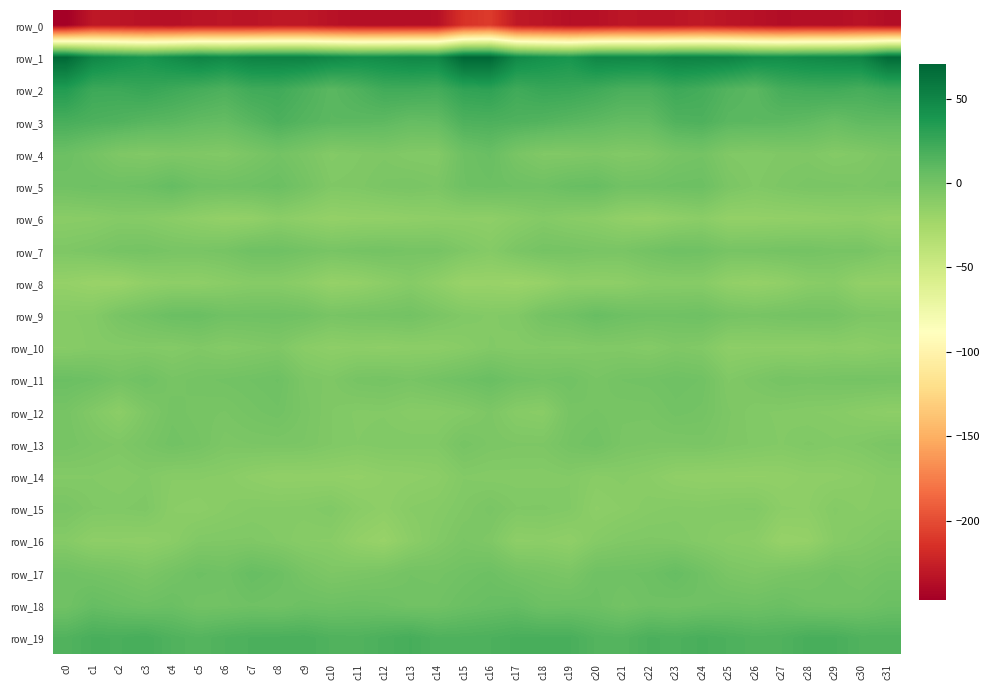

Reading right to left, list all the values displayed in this chart.

row_0: c31=-237.4	c30=-233.4	c29=-236.6	c28=-236.0	c27=-237.3	c26=-234.5	c25=-232.2	c24=-229.2	c23=-231.9	c22=-232.4	c21=-231.2	c20=-234.8	c19=-235.7	c18=-231.9	c17=-229.6	c16=-208.4	c15=-213.6	c14=-235.4	c13=-236.3	c12=-236.5	c11=-236.4	c10=-233.7	c9=-230.2	c8=-230.1	c7=-232.5	c6=-231.7	c5=-232.4	c4=-235.5	c3=-234.2	c2=-231.8	c1=-230.2	c0=-246.7
row_1: c31=67.8	c30=50.5	c29=48.5	c28=47.3	c27=44.9	c26=46.1	c25=51.7	c24=52.6	c23=53.1	c22=48.4	c21=49.2	c20=49.4	c19=39.1	c18=42.1	c17=47.4	c16=70.0	c15=70.1	c14=48.3	c13=48.9	c12=46.1	c11=44.8	c10=48.5	c9=52.7	c8=52.7	c7=52.2	c6=47.3	c5=50.9	c4=45.3	c3=39.0	c2=43.5	c1=49.7	c0=68.7
row_2: c31=23.0	c30=19.2	c29=21.7	c28=21.3	c27=19.4	c26=11.1	c25=14.0	c24=20.5	c23=23.5	c22=17.6	c21=17.9	c20=22.2	c19=24.9	c18=25.4	c17=22.1	c16=29.7	c15=28.5	c14=20.5	c13=21.7	c12=21.6	c11=15.7	c10=11.0	c9=16.9	c8=22.5	c7=21.9	c6=16.6	c5=19.8	c4=23.0	c3=26.0	c2=23.5	c1=23.6	c0=34.5
row_3: c31=8.9	c30=8.7	c29=5.2	c28=8.5	c27=10.3	c26=10.6	c25=11.1	c24=16.2	c23=15.1	c22=7.5	c21=7.1	c20=9.7	c19=11.7	c18=14.1	c17=15.7	c16=16.9	c15=16.2	c14=7.1	c13=6.2	c12=9.5	c11=10.3	c10=10.6	c9=13.2	c8=17.1	c7=11.9	c6=6.8	c5=8.0	c4=10.9	c3=12.2	c2=14.9	c1=16.6	c0=19.0
row_4: c31=-4.2	c30=-7.2	c29=-8.6	c28=-6.0	c27=-6.3	c26=-7.8	c25=-6.7	c24=-0.7	c23=-2.0	c22=-6.6	c21=-7.6	c20=-5.7	c19=-6.8	c18=-7.0	c17=-2.9	c16=4.9	c15=2.1	c14=-8.0	c13=-7.6	c12=-5.7	c11=-6.8	c10=-8.3	c9=-3.8	c8=-0.3	c7=-3.8	c6=-7.5	c5=-6.5	c4=-5.9	c3=-7.3	c2=-5.9	c1=-1.1	c0=3.4
row_5: c31=-2.6	c30=-4.2	c29=-3.4	c28=-3.4	c27=-4.9	c26=-6.8	c25=-4.0	c24=3.1	c23=2.6	c22=1.4	c21=0.9	c20=5.6	c19=4.6	c18=1.4	c17=2.0	c16=2.9	c15=1.9	c14=-4.3	c13=-2.9	c12=-3.7	c11=-5.9	c10=-6.4	c9=-1.1	c8=3.7	c7=2.2	c6=1.3	c5=1.9	c4=6.6	c3=3.0	c2=1.8	c1=2.2	c0=0.9
row_6: c31=-16.1	c30=-13.5	c29=-14.2	c28=-15.1	c27=-15.5	c26=-15.9	c25=-16.1	c24=-11.8	c23=-13.8	c22=-16.5	c21=-15.3	c20=-11.8	c19=-10.6	c18=-8.3	c17=-11.0	c16=-13.6	c15=-13.1	c14=-13.4	c13=-14.3	c12=-15.3	c11=-15.5	c10=-16.4	c9=-14.2	c8=-11.7	c7=-15.4	c6=-16.2	c5=-14.0	c4=-11.4	c3=-9.4	c2=-8.8	c1=-10.7	c0=-11.2
row_7: c31=-6.3	c30=-2.1	c29=-2.2	c28=-0.7	c27=-1.1	c26=-2.0	c25=-2.3	c24=1.4	c23=2.1	c22=-0.3	c21=-3.3	c20=-2.9	c19=-1.7	c18=-1.2	c17=-4.2	c16=-9.0	c15=-5.9	c14=-1.9	c13=-1.9	c12=-0.5	c11=-1.3	c10=-2.7	c9=-0.4	c8=1.9	c7=1.7	c6=-1.9	c5=-3.0	c4=-2.9	c3=-1.1	c2=-1.7	c1=-4.1	c0=-5.6
row_8: c31=-15.8	c30=-15.8	c29=-10.1	c28=-11.0	c27=-15.1	c26=-16.9	c25=-15.3	c24=-10.0	c23=-10.0	c22=-10.4	c21=-13.3	c20=-14.1	c19=-13.5	c18=-17.9	c17=-19.7	c16=-18.5	c15=-18.9	c14=-13.8	c13=-9.4	c12=-12.7	c11=-16.0	c10=-17.0	c9=-12.6	c8=-9.9	c7=-9.8	c6=-11.6	c5=-13.8	c4=-13.3	c3=-15.0	c2=-19.0	c1=-19.0	c0=-16.7
row_9: c31=-5.4	c30=-4.8	c29=-1.2	c28=-0.5	c27=-1.1	c26=-2.4	c25=-1.4	c24=2.2	c23=1.4	c22=1.4	c21=2.5	c20=5.4	c19=1.2	c18=-0.7	c17=-7.1	c16=-8.2	c15=-6.9	c14=-3.7	c13=-0.2	c12=-1.0	c11=-1.6	c10=-2.8	c9=0.8	c8=1.7	c7=1.4	c6=1.3	c5=4.4	c4=3.9	c3=0.3	c2=-2.7	c1=-8.6	c0=-9.3
row_10: c31=-10.9	c30=-13.0	c29=-11.9	c28=-13.1	c27=-12.9	c26=-12.8	c25=-13.2	c24=-7.4	c23=-6.2	c22=-8.8	c21=-7.4	c20=-7.3	c19=-8.4	c18=-7.9	c17=-8.6	c16=-7.6	c15=-10.4	c14=-12.5	c13=-12.4	c12=-13.4	c11=-12.6	c10=-13.4	c9=-11.1	c8=-6.0	c7=-7.4	c6=-8.8	c5=-6.7	c4=-8.6	c3=-7.9	c2=-8.4	c1=-8.6	c0=-10.3
row_11: c31=-1.6	c30=-1.1	c29=-1.6	c28=-2.1	c27=-1.5	c26=-4.2	c25=-6.8	c24=0.7	c23=1.8	c22=0.3	c21=-0.3	c20=-2.7	c19=0.8	c18=-0.5	c17=0.7	c16=4.5	c15=1.9	c14=-0.5	c13=-2.9	c12=-1.3	c11=-2.1	c10=-5.9	c9=-4.3	c8=2.3	c7=1.0	c6=-0.0	c5=-1.0	c4=-2.4	c3=1.5	c2=-1.2	c1=2.2	c0=3.8
row_12: c31=-13.0	c30=-11.5	c29=-9.5	c28=-8.9	c27=-8.1	c26=-7.5	c25=-5.1	c24=-0.8	c23=0.3	c22=-2.5	c21=-2.6	c20=-1.5	c19=-2.5	c18=-11.1	c17=-9.8	c16=-5.0	c15=-8.1	c14=-9.7	c13=-9.9	c12=-8.0	c11=-8.2	c10=-6.6	c9=-3.5	c8=0.5	c7=-1.0	c6=-3.0	c5=-2.3	c4=-0.9	c3=-5.6	c2=-12.3	c1=-7.3	c0=-2.0
row_13: c31=-3.8	c30=-6.2	c29=-7.5	c28=-6.3	c27=-8.0	c26=-6.9	c25=-5.7	c24=-3.7	c23=-4.3	c22=-4.2	c21=-3.4	c20=0.9	c19=-1.2	c18=-5.1	c17=-5.1	c16=-4.4	c15=-2.0	c14=-7.0	c13=-6.8	c12=-6.9	c11=-7.8	c10=-6.5	c9=-4.3	c8=-3.9	c7=-4.1	c6=-4.9	c5=-1.3	c4=0.4	c3=-2.7	c2=-5.6	c1=-4.1	c0=-1.7
row_14: c31=-9.3	c30=-11.8	c29=-13.3	c28=-13.6	c27=-15.0	c26=-15.5	c25=-15.3	c24=-15.2	c23=-14.4	c22=-11.5	c21=-9.9	c20=-10.7	c19=-7.9	c18=-8.7	c17=-8.6	c16=-8.7	c15=-7.9	c14=-12.4	c13=-13.5	c12=-14.0	c11=-15.9	c10=-15.1	c9=-15.0	c8=-15.2	c7=-13.4	c6=-10.8	c5=-10.1	c4=-10.2	c3=-7.5	c2=-9.1	c1=-7.9	c0=-8.2
row_15: c31=-9.1	c30=-10.6	c29=-8.8	c28=-12.9	c27=-12.6	c26=-7.6	c25=-8.1	c24=-8.9	c23=-8.6	c22=-9.6	c21=-11.4	c20=-13.0	c19=-7.5	c18=-6.3	c17=-6.5	c16=-3.5	c15=-6.4	c14=-9.2	c13=-10.1	c12=-13.5	c11=-11.1	c10=-6.9	c9=-8.4	c8=-8.8	c7=-8.9	c6=-10.3	c5=-12.4	c4=-11.5	c3=-5.8	c2=-6.9	c1=-6.4	c0=-3.3
row_16: c31=-5.4	c30=-7.7	c29=-10.1	c28=-16.7	c27=-17.7	c26=-11.8	c25=-10.7	c24=-8.7	c23=-6.6	c22=-6.2	c21=-6.8	c20=-9.1	c19=-14.3	c18=-12.7	c17=-13.3	c16=-6.0	c15=-3.9	c14=-7.7	c13=-12.3	c12=-18.4	c11=-15.7	c10=-10.5	c9=-10.3	c8=-7.9	c7=-6.3	c6=-6.5	c5=-6.9	c4=-11.5	c3=-13.8	c2=-13.2	c1=-13.4	c0=-9.2
row_17: c31=0.0	c30=-2.1	c29=-0.1	c28=-2.2	c27=-3.6	c26=-5.6	c25=-3.9	c24=1.4	c23=6.1	c22=2.6	c21=1.7	c20=1.5	c19=-4.2	c18=-2.4	c17=-0.9	c16=2.7	c15=1.0	c14=-1.0	c13=-0.5	c12=-3.0	c11=-4.4	c10=-5.4	c9=-2.1	c8=3.4	c7=5.7	c6=1.1	c5=2.5	c4=-0.8	c3=-4.2	c2=-1.9	c1=-0.4	c0=1.3
row_18: c31=3.9	c30=1.1	c29=0.8	c28=1.2	c27=3.8	c26=2.1	c25=2.8	c24=2.0	c23=0.9	c22=1.8	c21=-0.6	c20=2.8	c19=3.3	c18=2.8	c17=6.5	c16=5.4	c15=3.7	c14=0.8	c13=0.6	c12=2.5	c11=3.2	c10=2.4	c9=3.0	c8=0.9	c7=1.8	c6=0.5	c5=0.1	c4=3.9	c3=2.5	c2=4.1	c1=6.2	c0=1.0
row_19: c31=15.4	c30=15.4	c29=18.4	c28=18.7	c27=15.6	c26=15.1	c25=16.7	c24=18.6	c23=16.5	c22=17.3	c21=13.5	c20=14.1	c19=18.4	c18=18.5	c17=18.5	c16=16.9	c15=16.2	c14=15.9	c13=19.5	c12=17.4	c11=15.2	c10=15.5	c9=18.1	c8=17.5	c7=17.1	c6=15.7	c5=13.4	c4=15.5	c3=19.3	c2=18.0	c1=18.4	c0=14.9